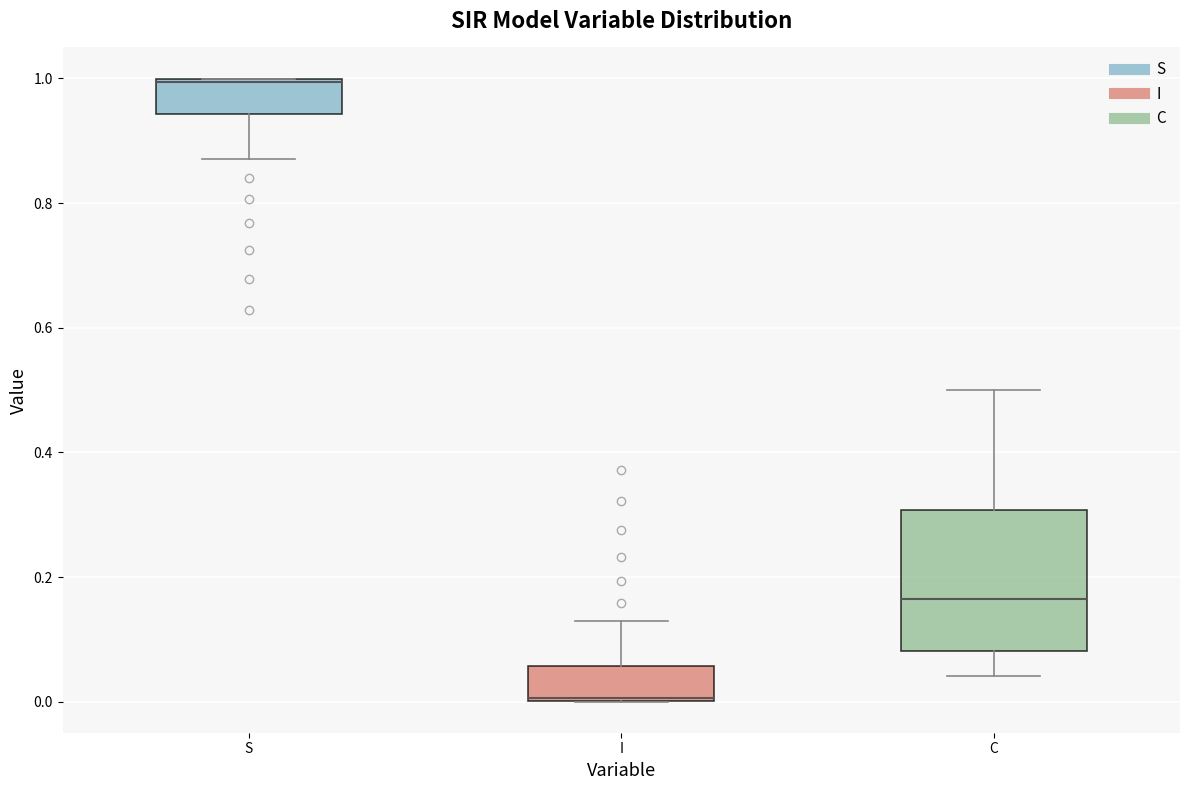

Which box's median line is the lowest?

I